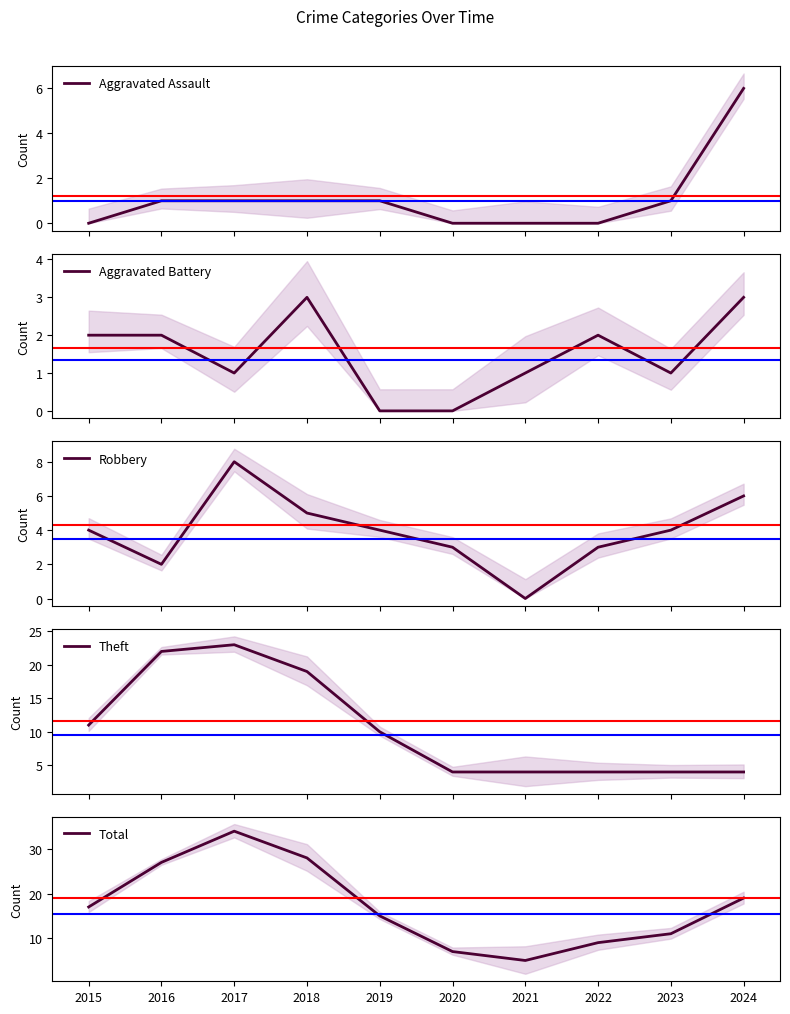

Rank the series by their maximum value, from highest to lowest.

Total, Theft, Robbery, Aggravated Assault, Aggravated Battery